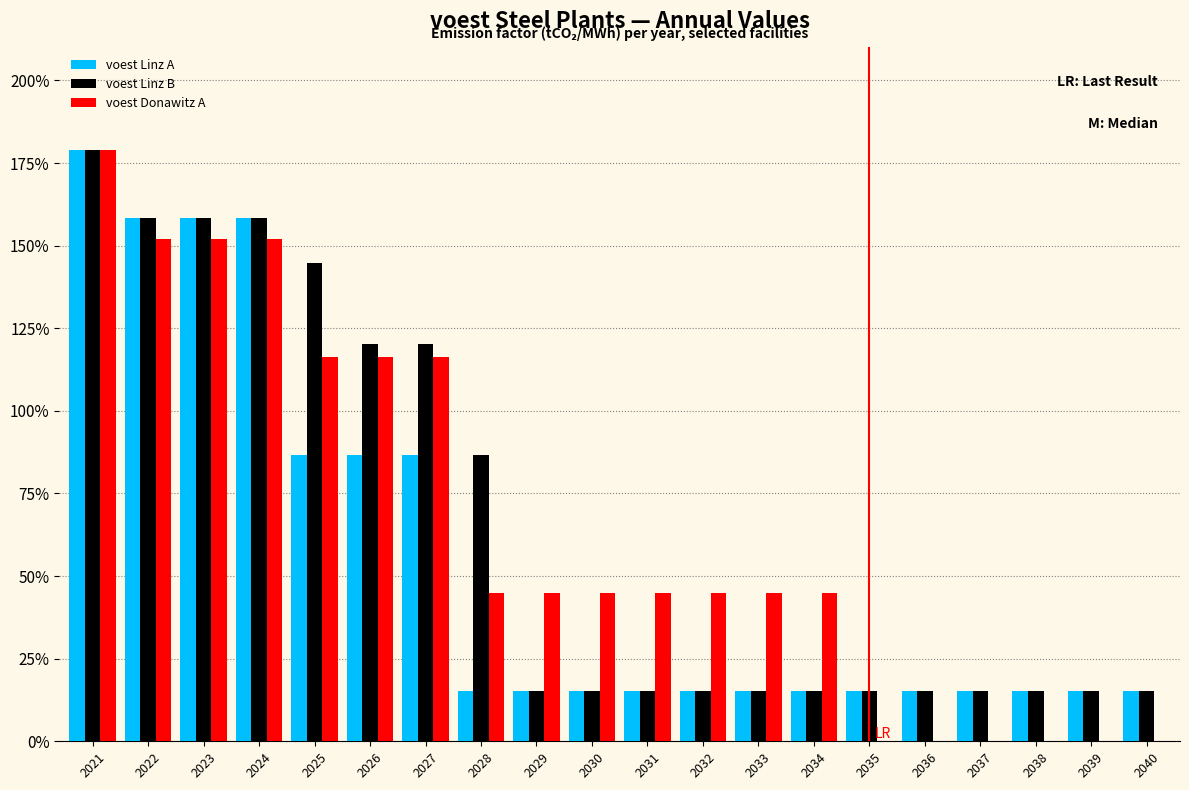

Does the chart contain stacked bars?

No